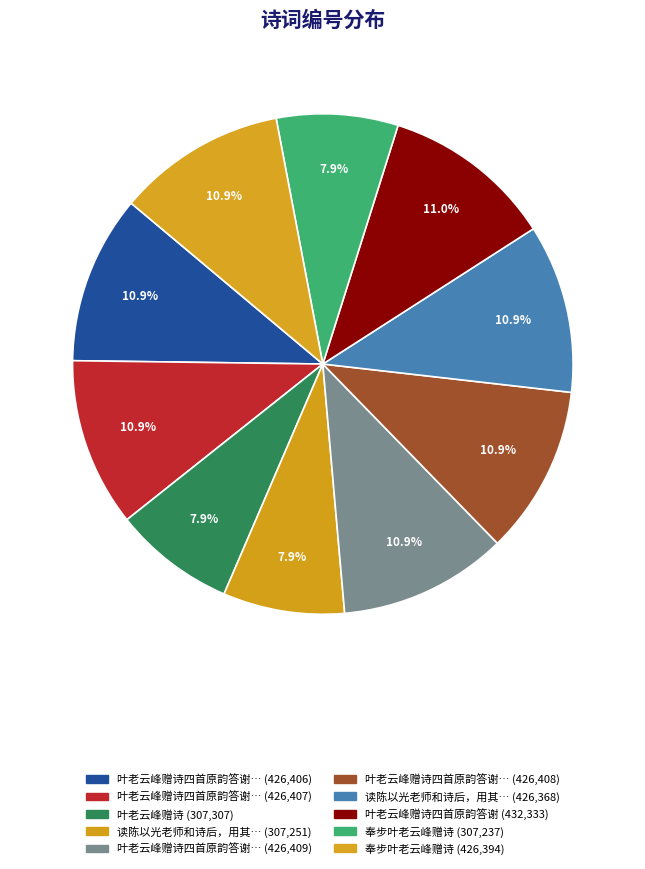

How many slices are in this pie chart?

10